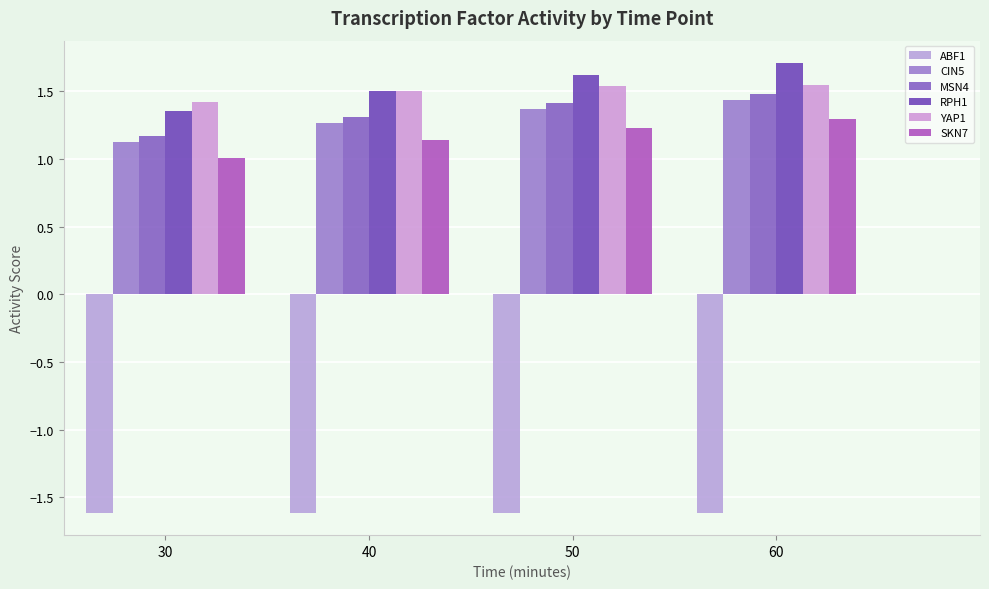

Does the chart contain any negative values?

Yes